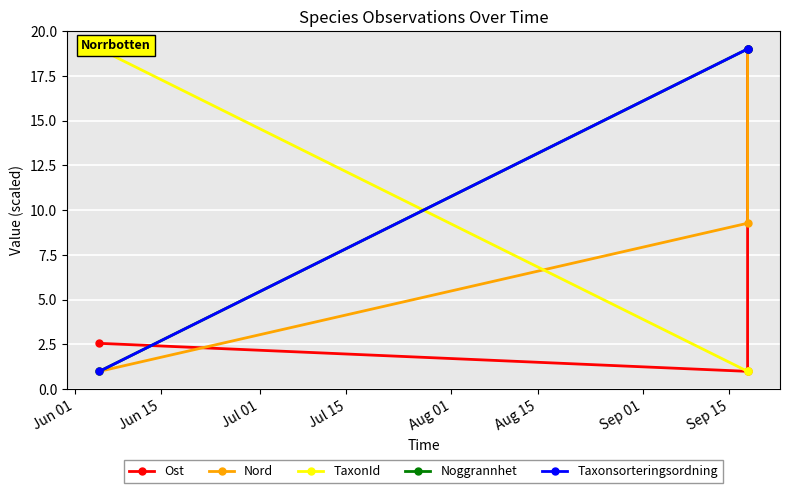

Which series has the widest spread of values?

Ost